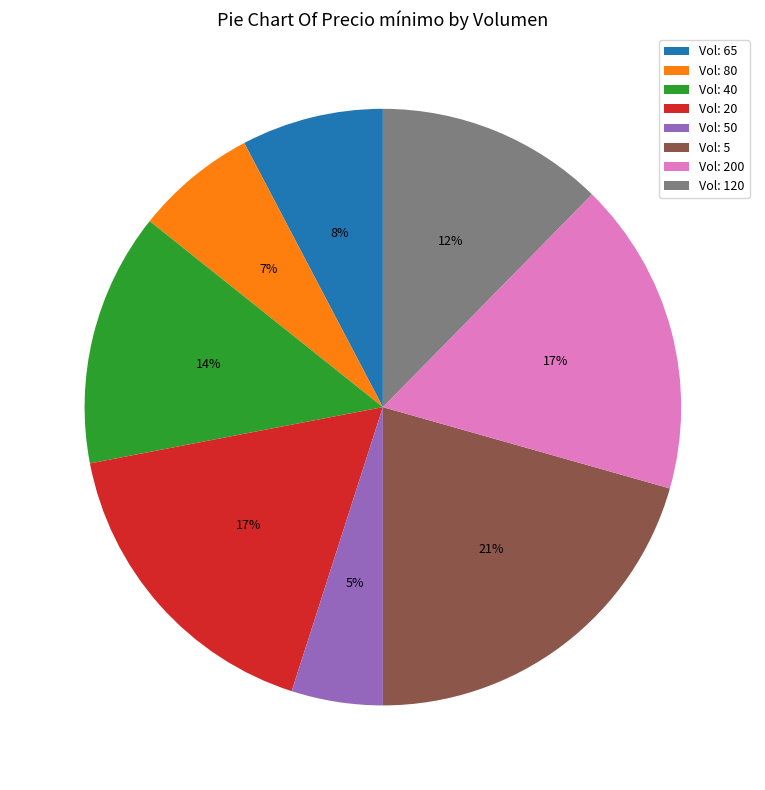

To the nearest percent, what is the average slice percentage?

12%